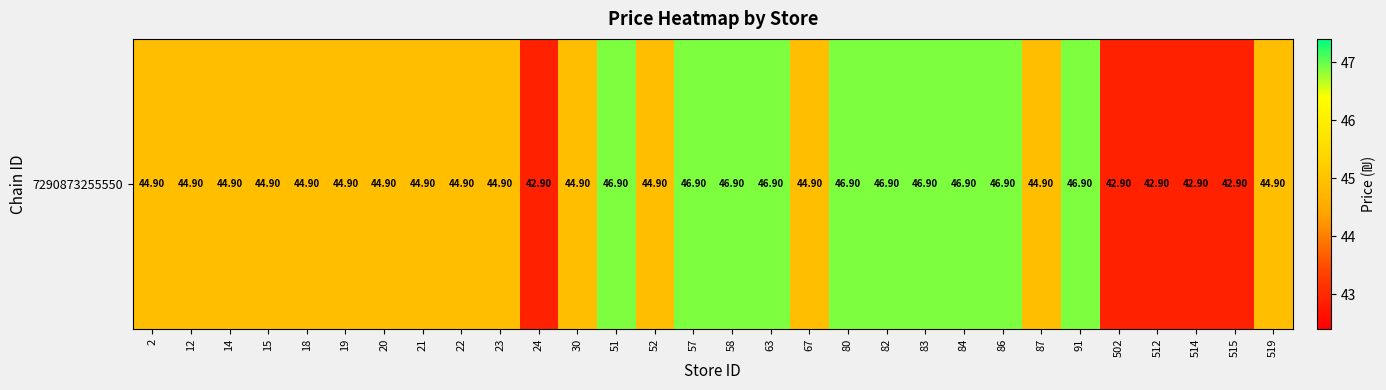

True or false: the data shows 44.9 at 87.

True